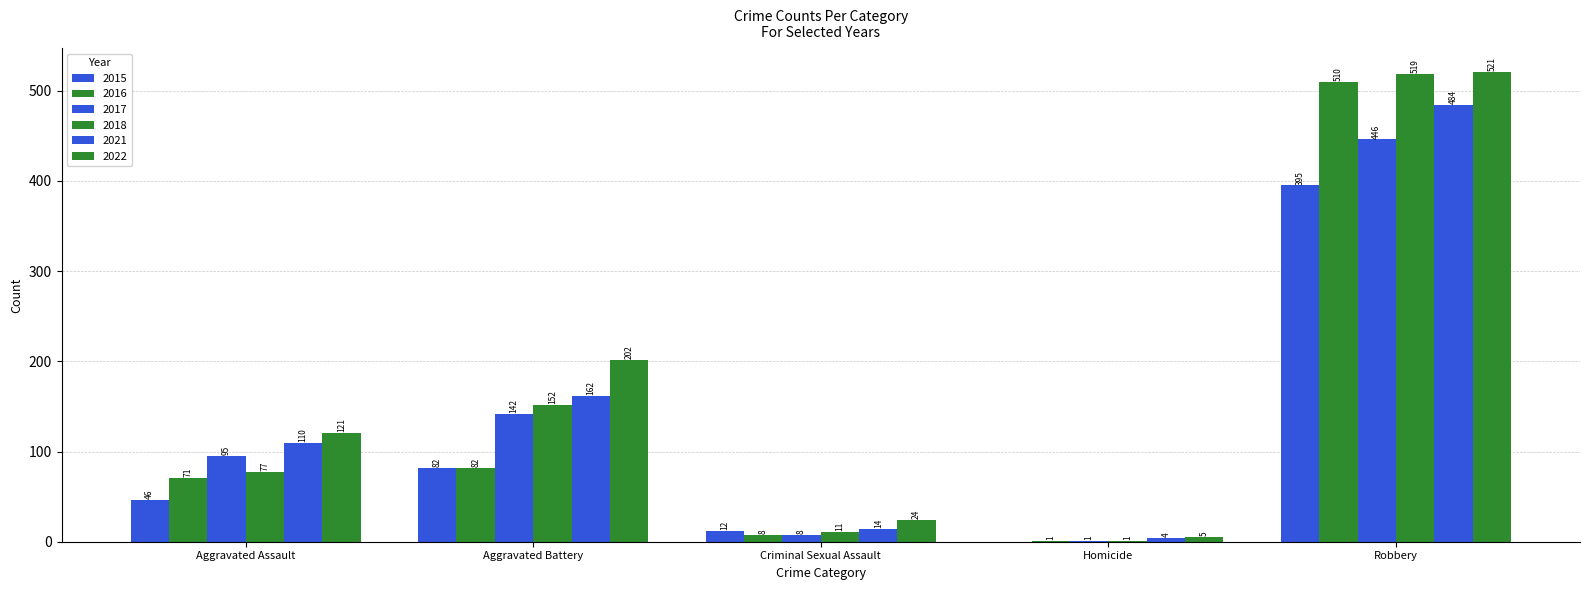

Is it true that 2021 equals 162 at Aggravated Battery?

True